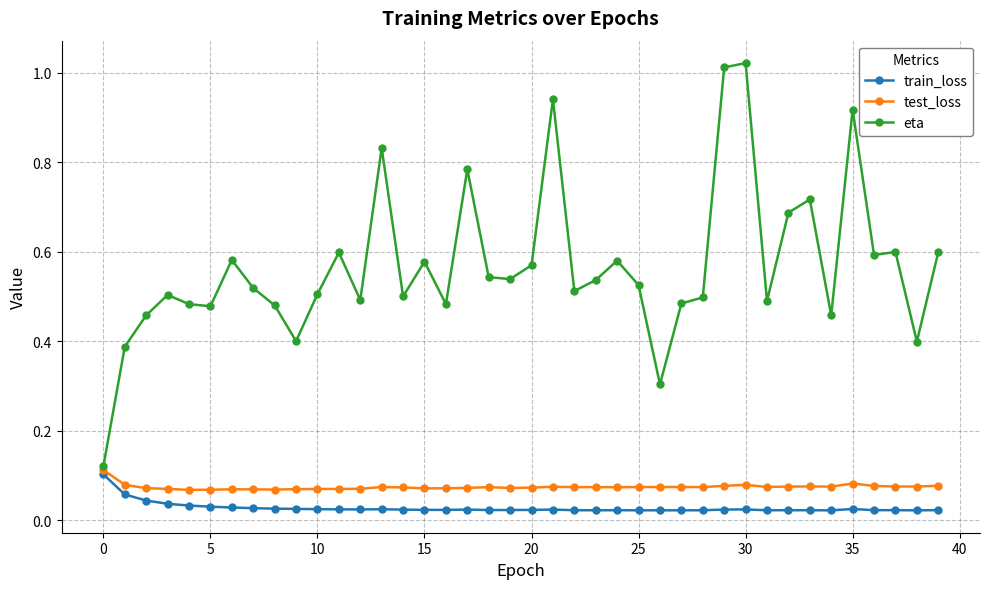

What is the sum of all train_loss values?

1.1